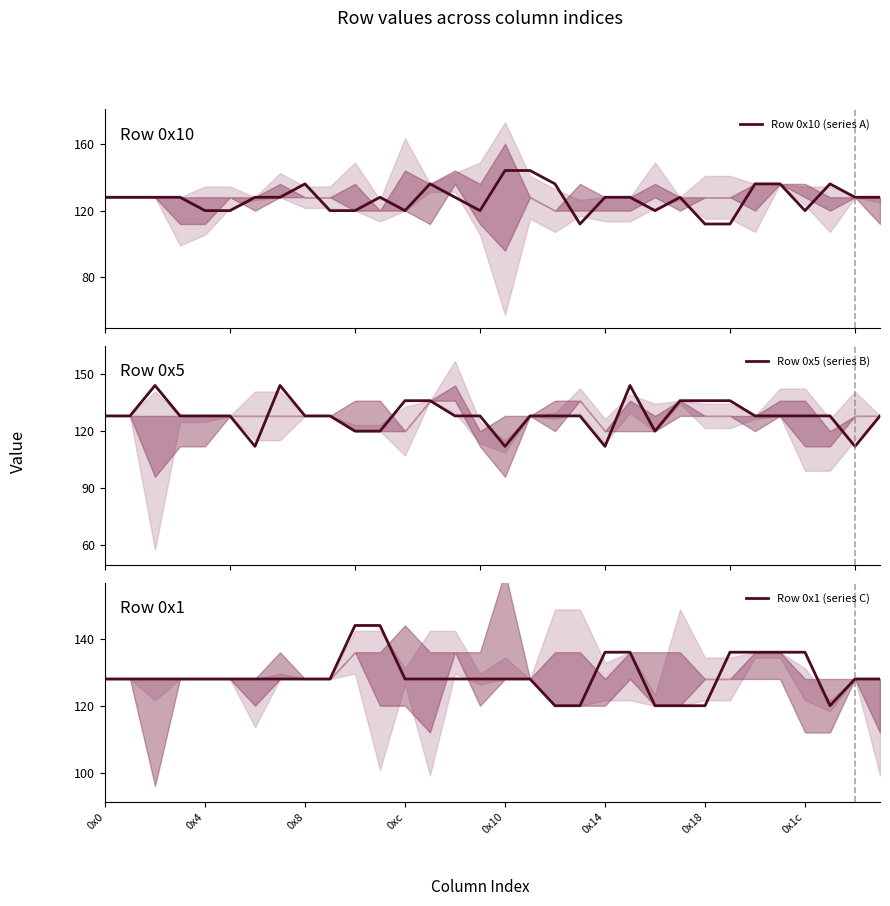

What is the difference between the second highest and second lowest values in the Row 0x1 (series C) series?

24